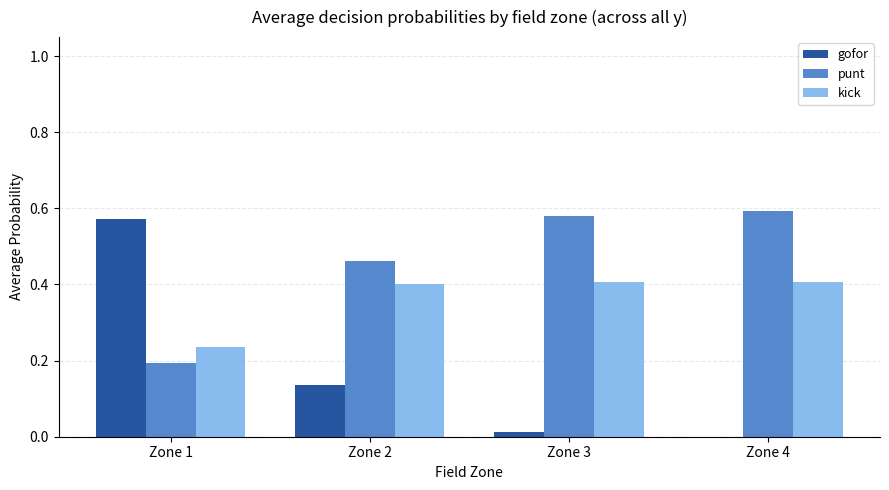

What is the sum of all gofor values?

0.7